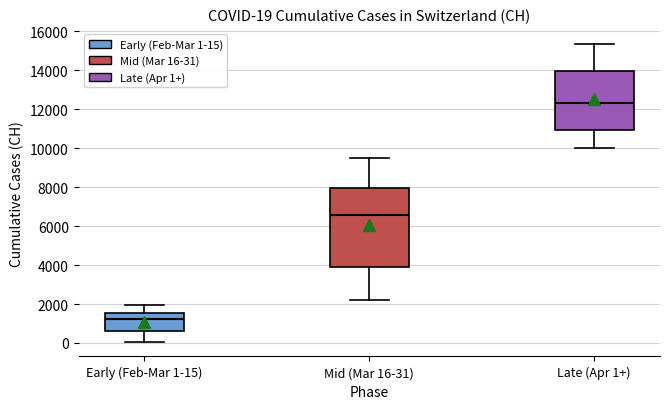

Which box's median line is the lowest?

Early (Feb-Mar 1-15)